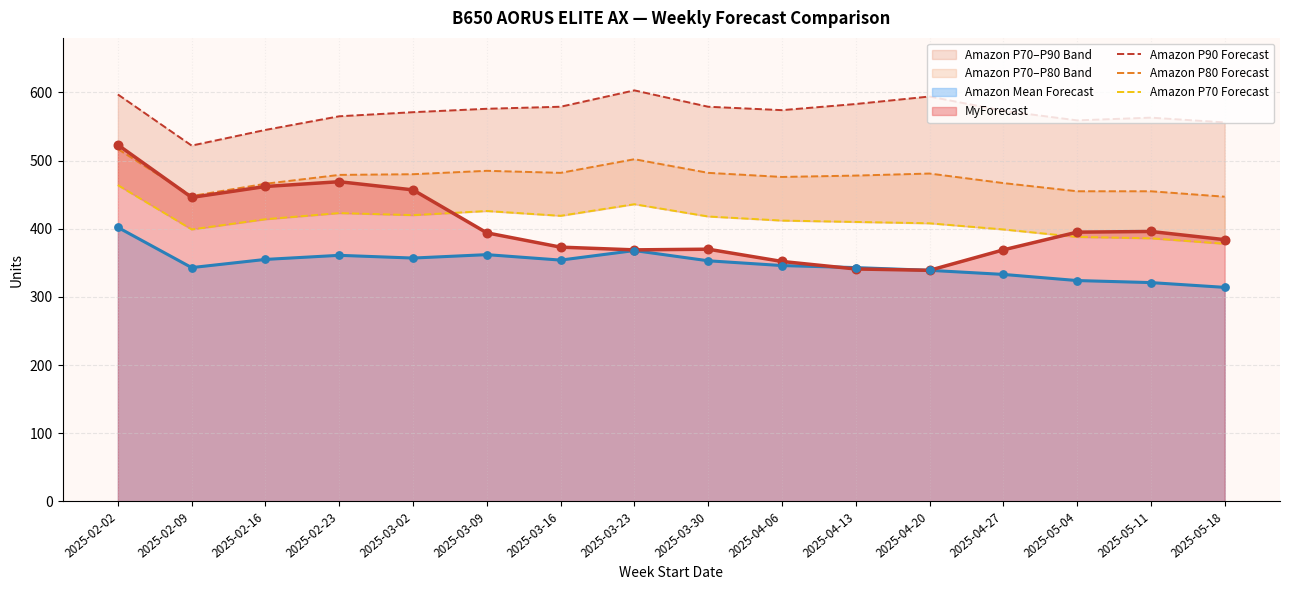

Where is MyForecast nearest to the value 431?

2025-02-09